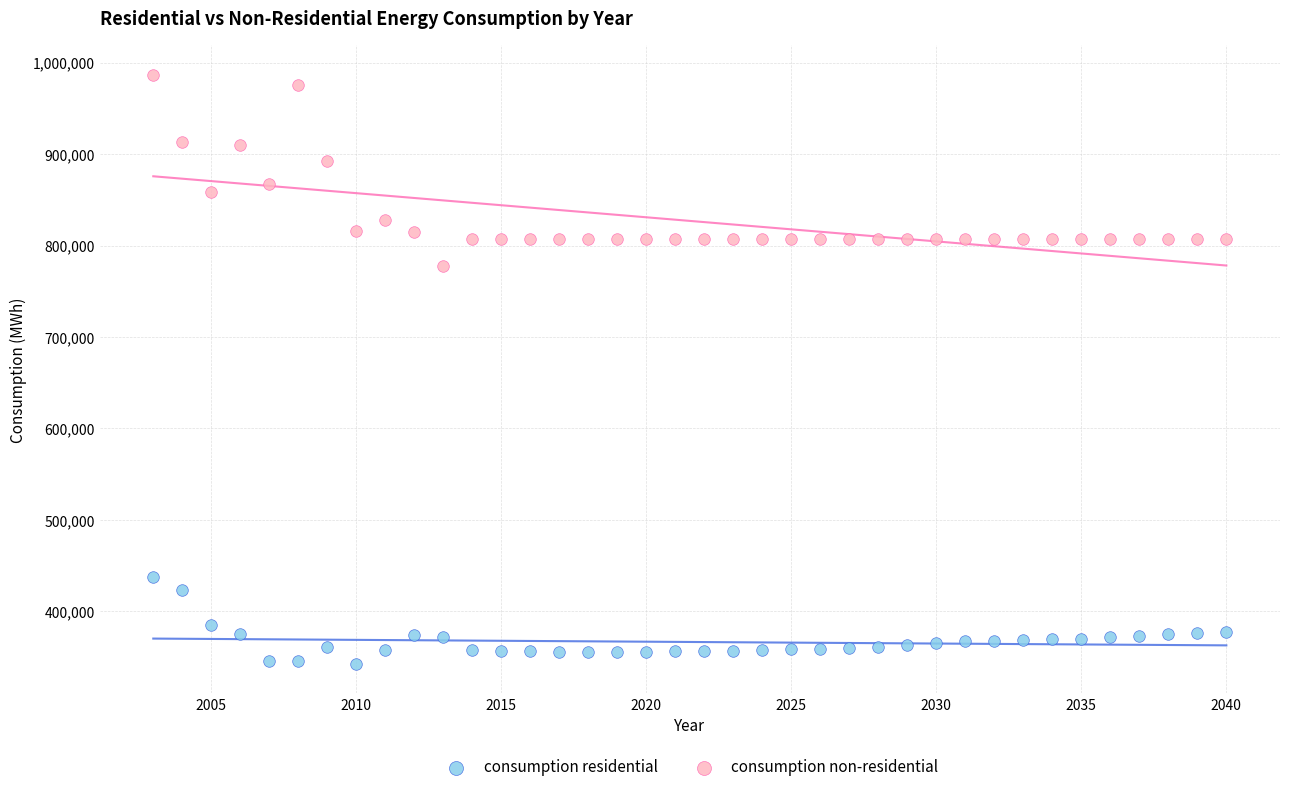

Which series contains the lowest Y value?

consumption residential